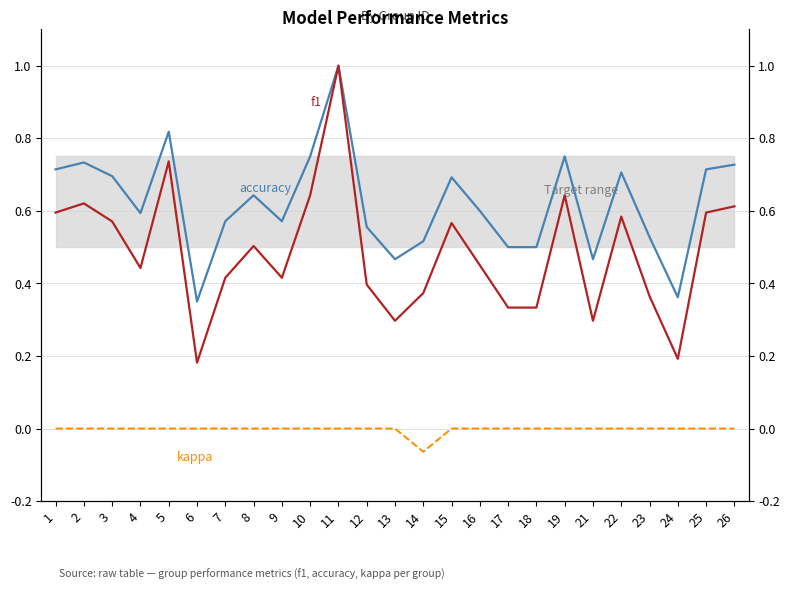

Which has a higher value, 22 or 13?

22